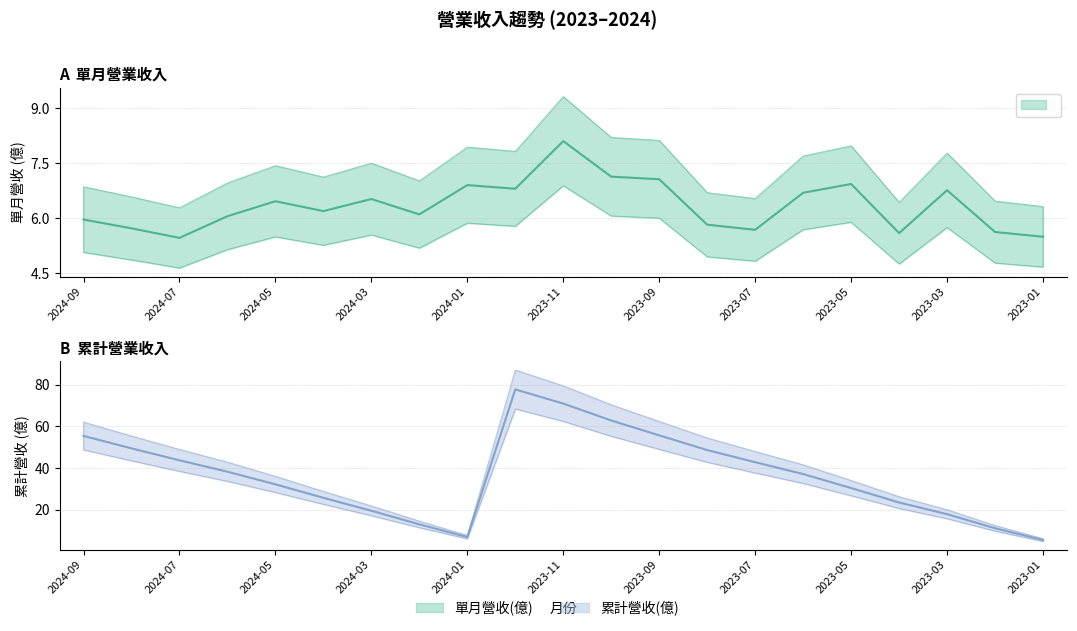

Does the chart have visible grid lines?

Yes